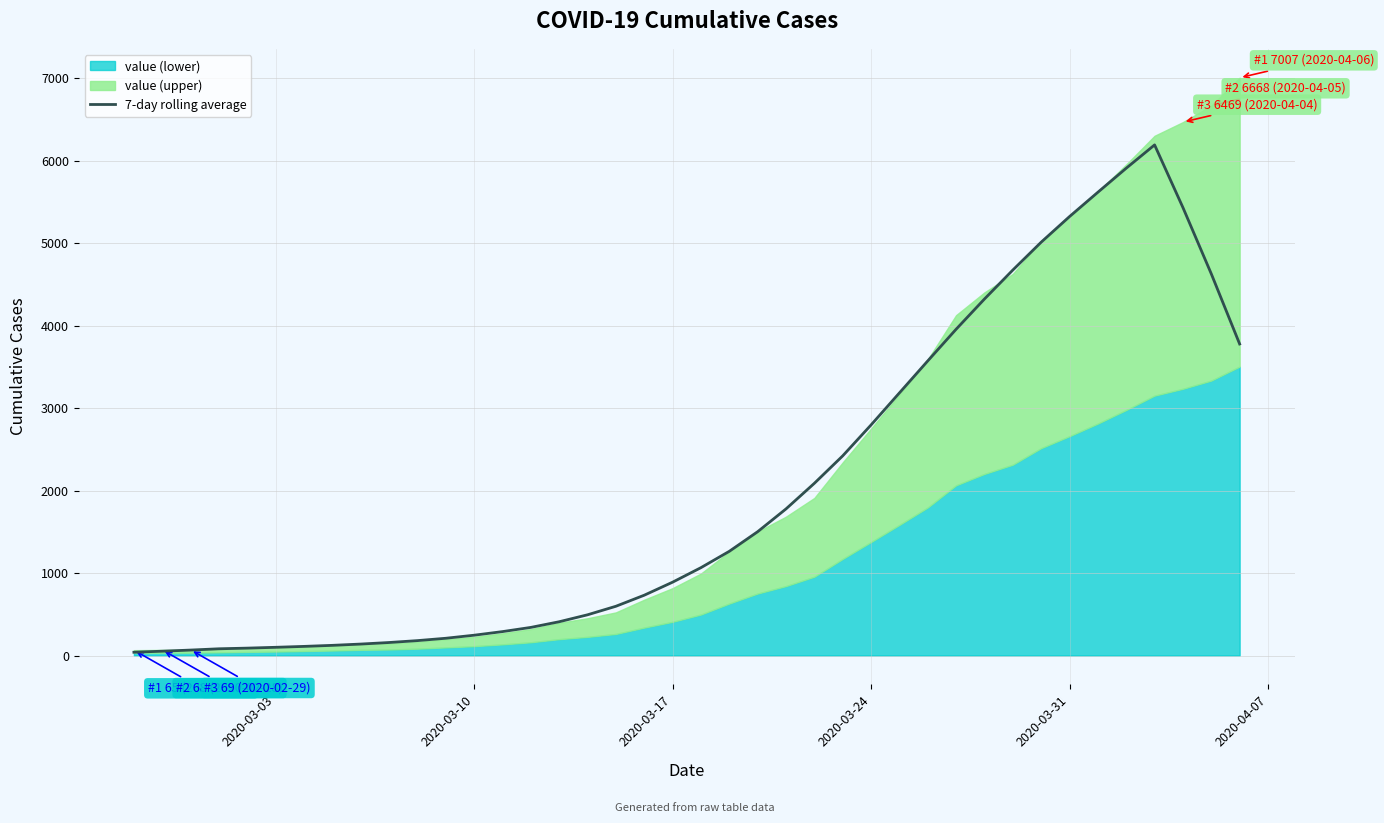

How many values are below 1065?

20